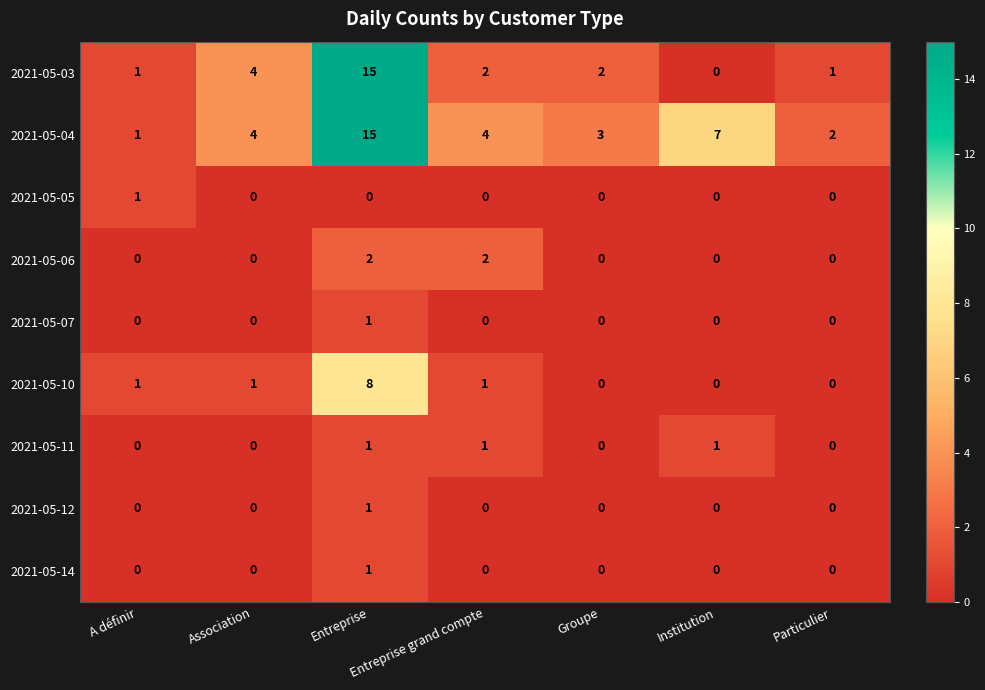

The value of 2021-05-11 at A définir is 0. True or false?

True